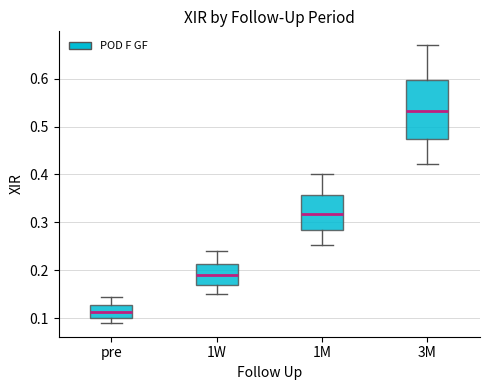

Which box's median line is the lowest?

pre